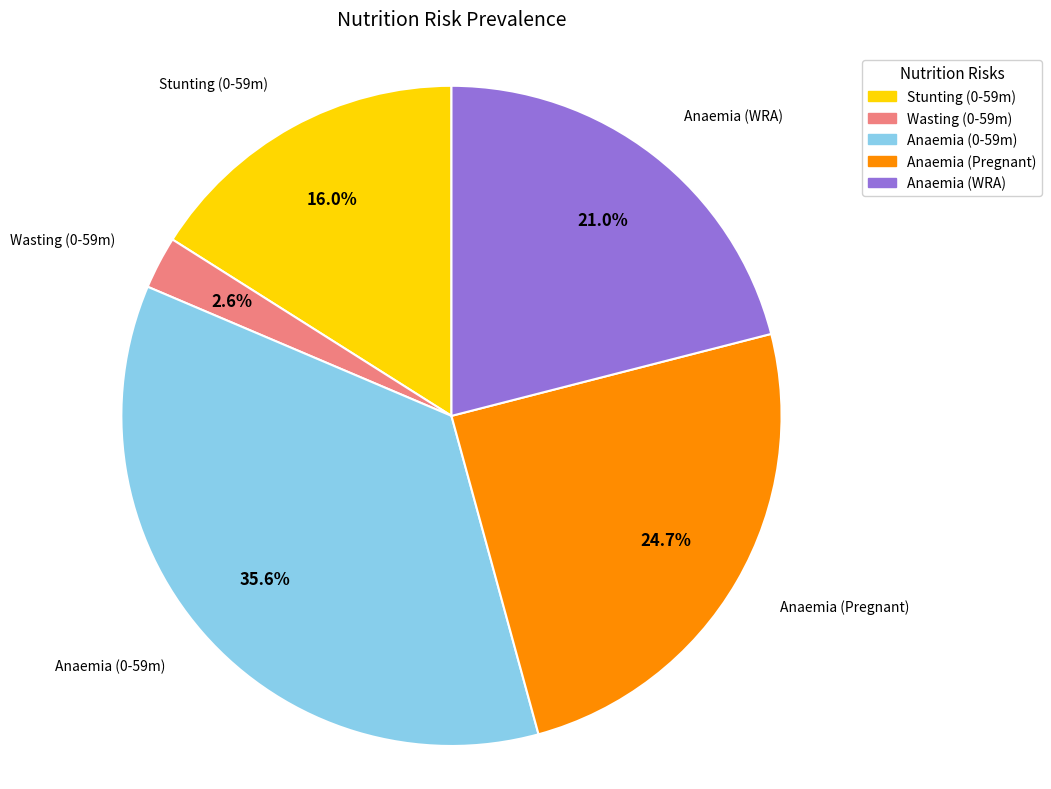

Does any single category account for the majority?

No